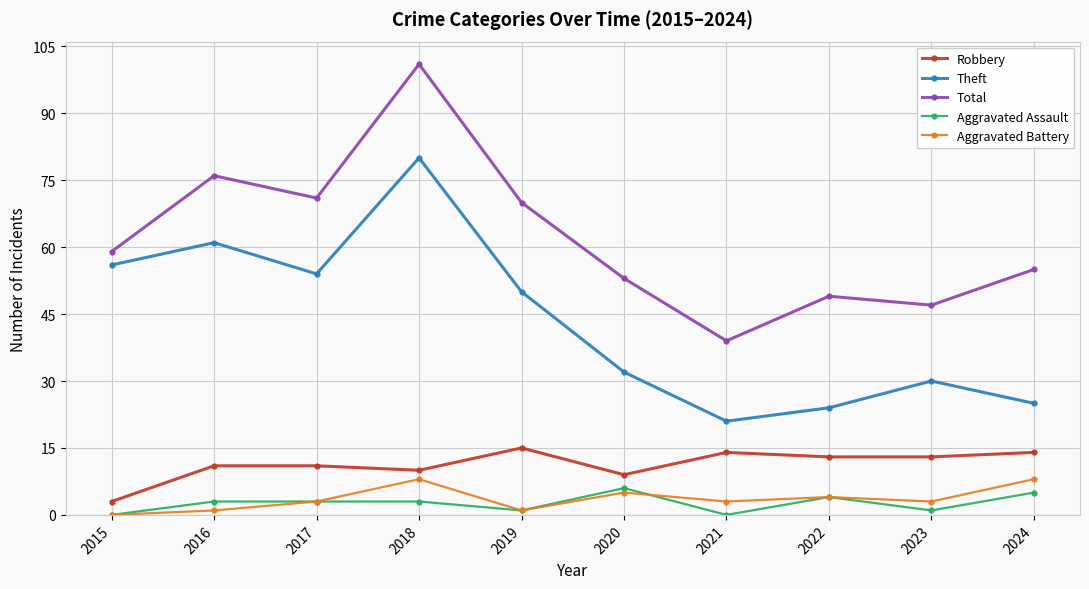

True or false: Aggravated Battery and Theft cross at least once.

False